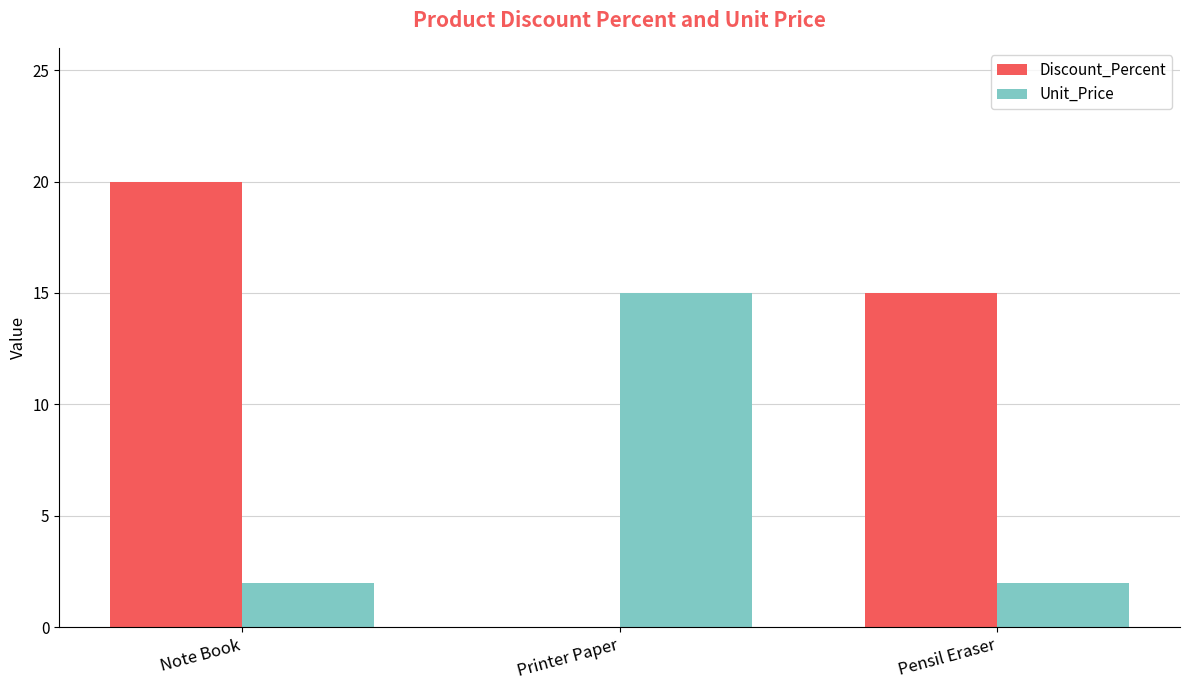

Count the number of data series in this chart.

2